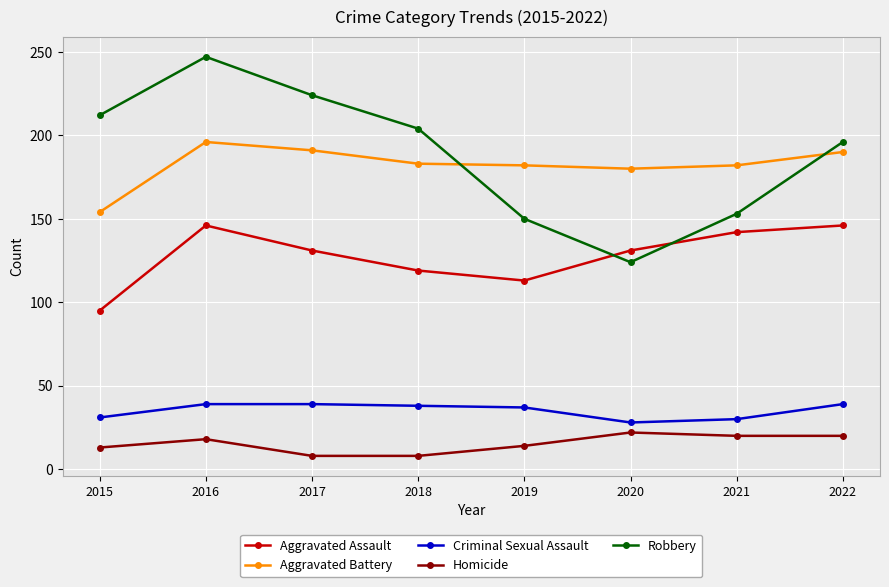

What is the average value of the Criminal Sexual Assault series?

35